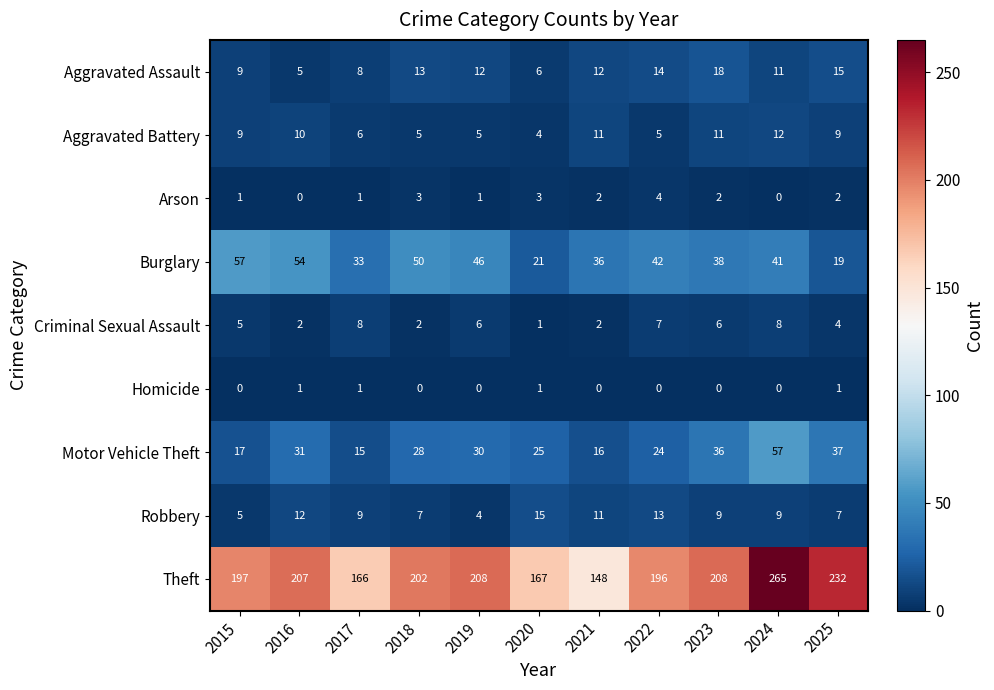

Which series has the largest total across all categories?

Theft